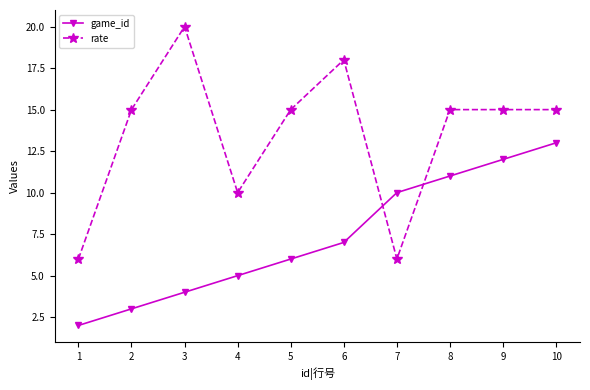

Which category has the lowest value in the game_id series?

1